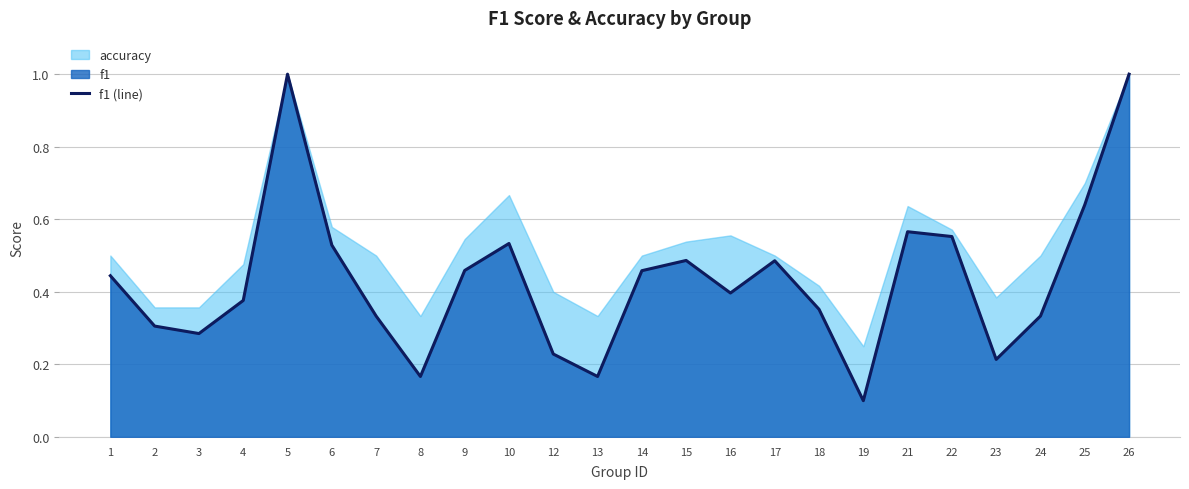

What is the greatest value displayed?

1.0